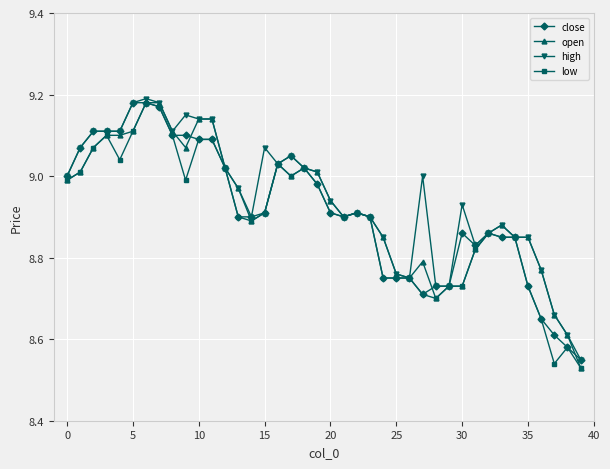

True or false: close has more than 0 interior local peaks.

True